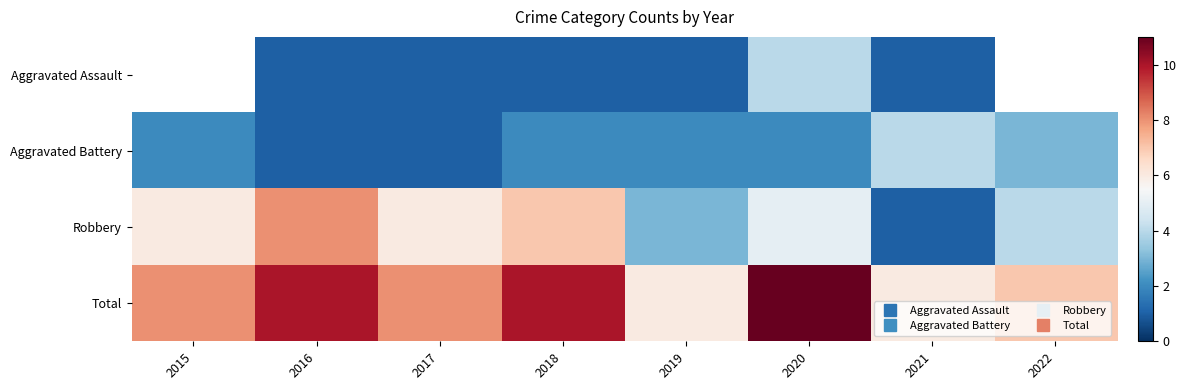

Between 2015 and 2016, which series saw the biggest shift?

Robbery